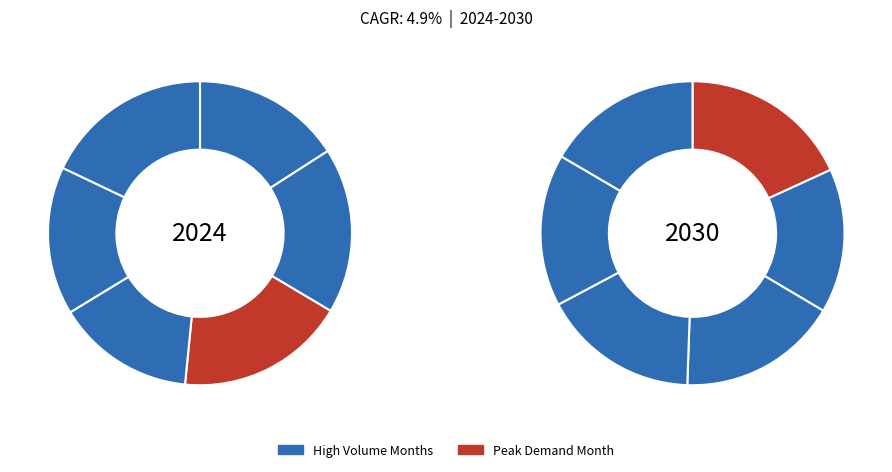

To the nearest percent, what is the difference between the largest and smallest slice percentages?

2%